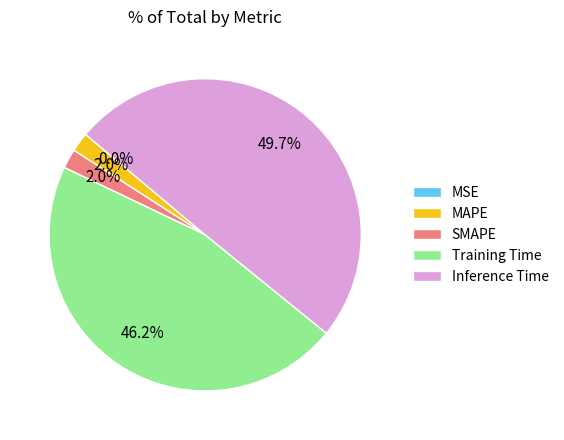

To the nearest percent, what percentage of the pie is SMAPE?

2%